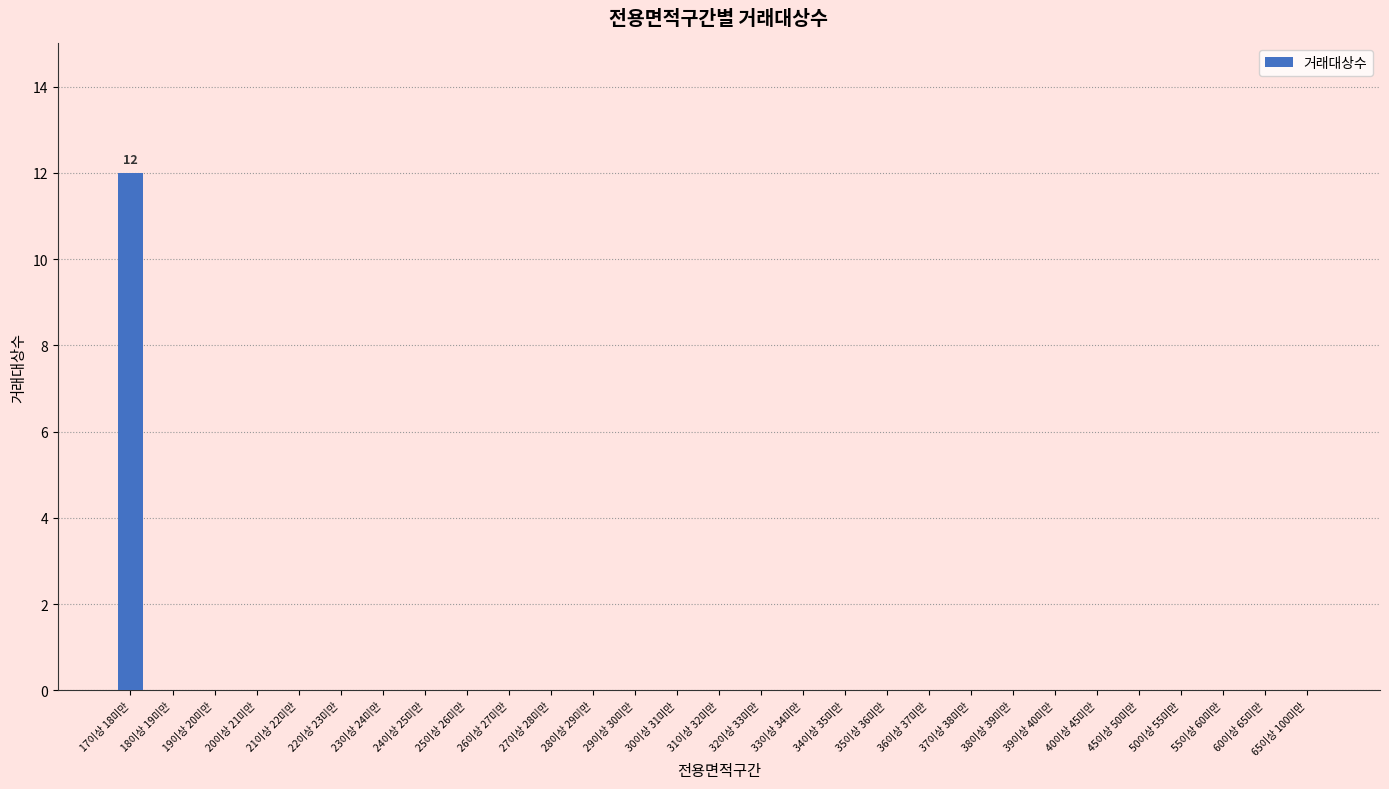

Is it true that the value at 65이상 100미만 is 0?

True